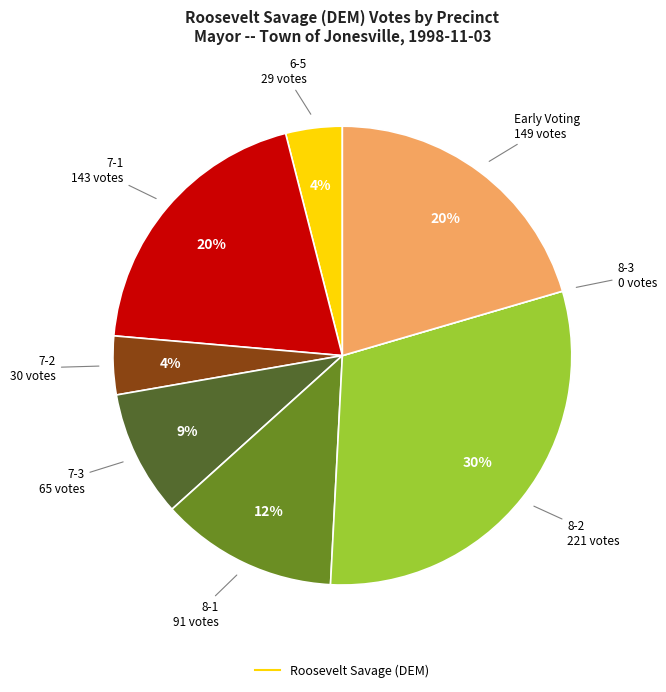

Is there any slice that represents more than half of the pie?

No